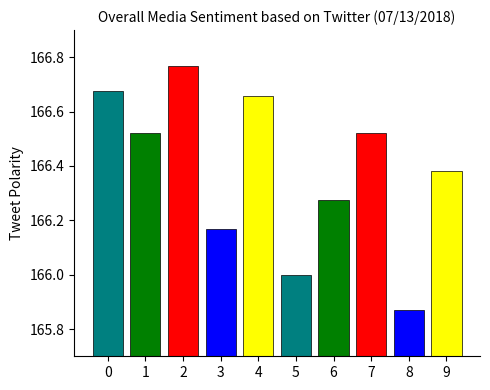

What is the average value?

166.4